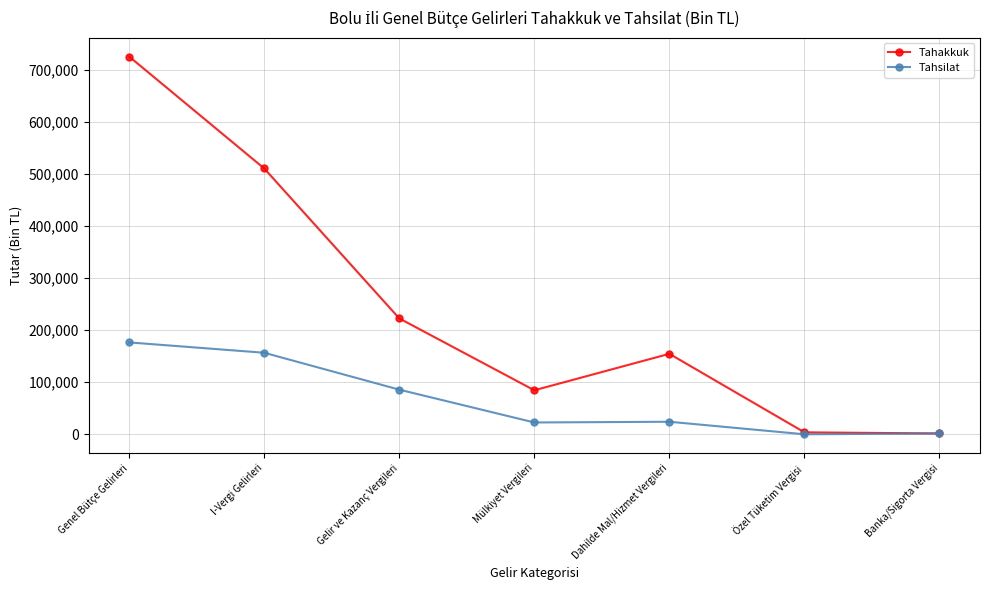

At which label is Tahsilat closest to 88285?

Gelir ve Kazanç Vergileri